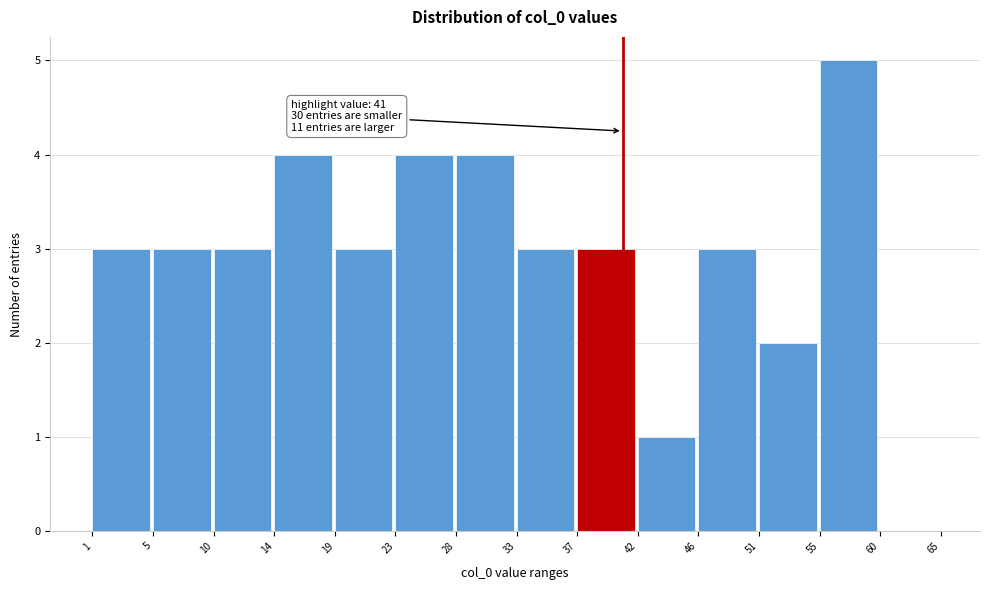

Reading left to right, list all the values displayed in this chart.

1=3	5=3	10=3	14=4	19=3	23=4	28=4	33=3	37=3	42=1	46=3	51=2	55=5	60=0